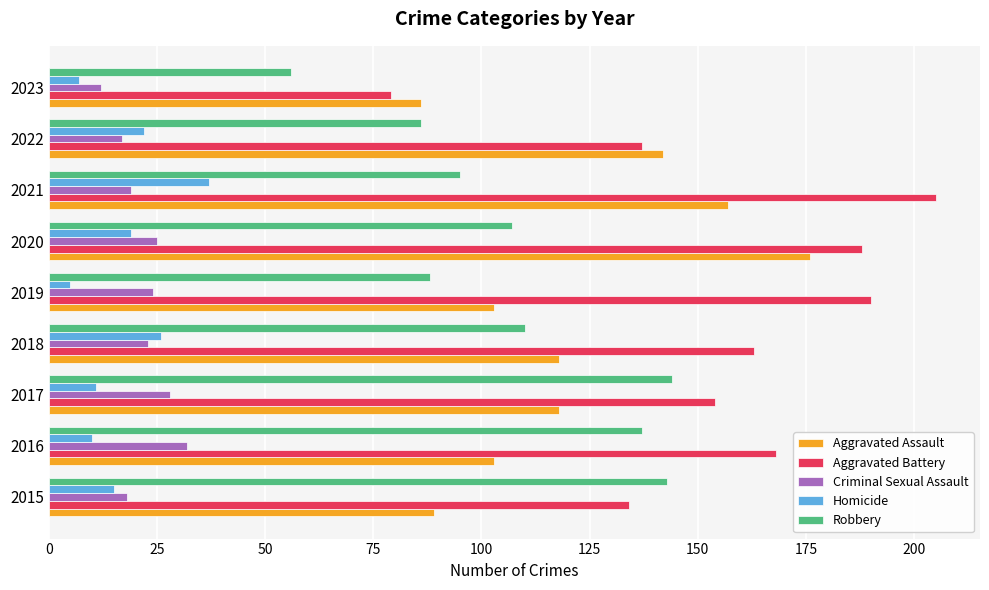

What is the minimum value for Criminal Sexual Assault?

12